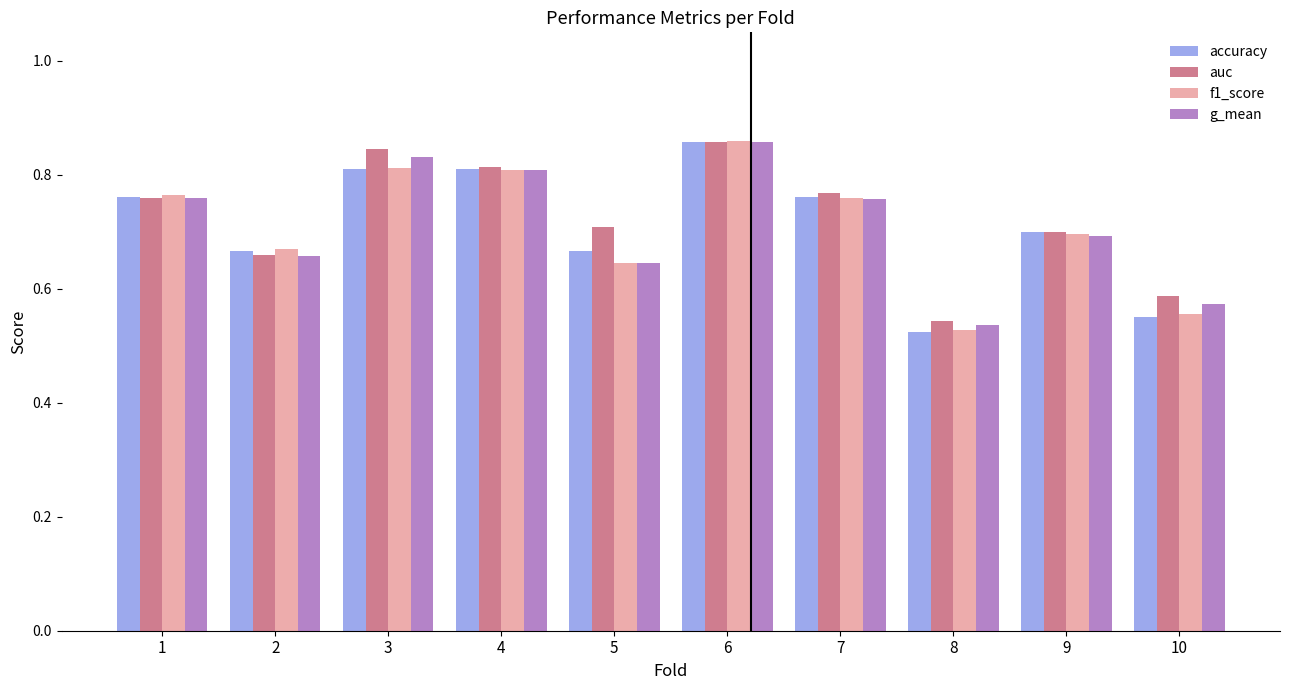

What are all the series names shown in the legend?

accuracy, auc, f1_score, g_mean